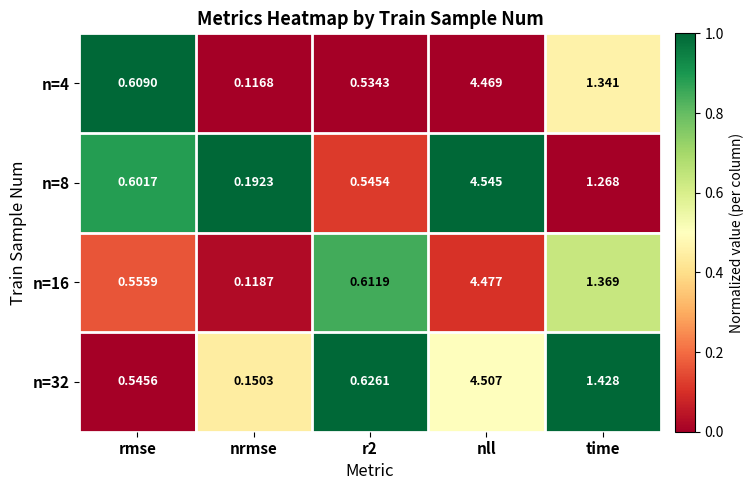

How many series are shown in this chart?

4